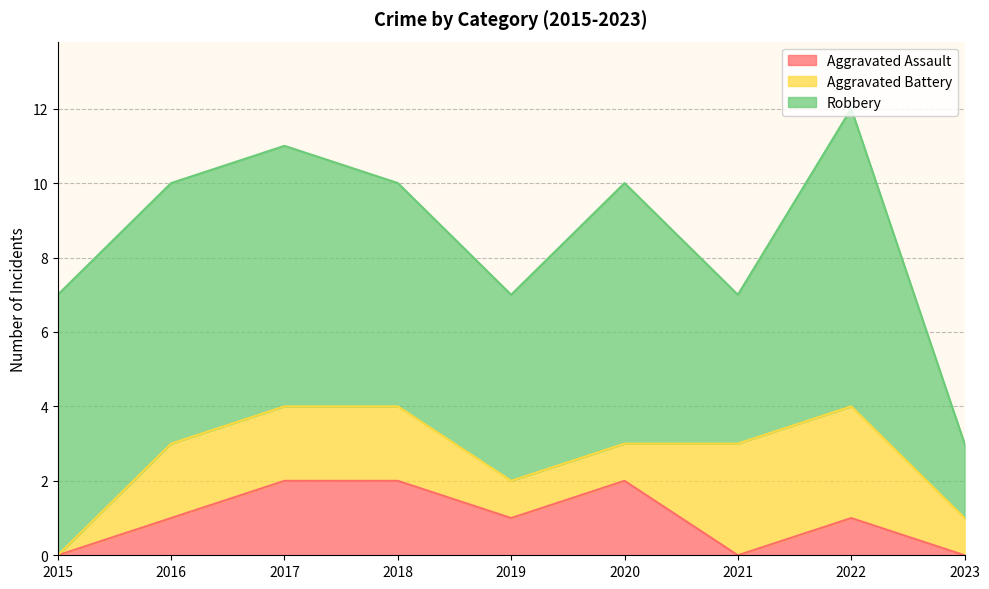

What is the sum of the Aggravated Battery values at 2016 and 2020?

3